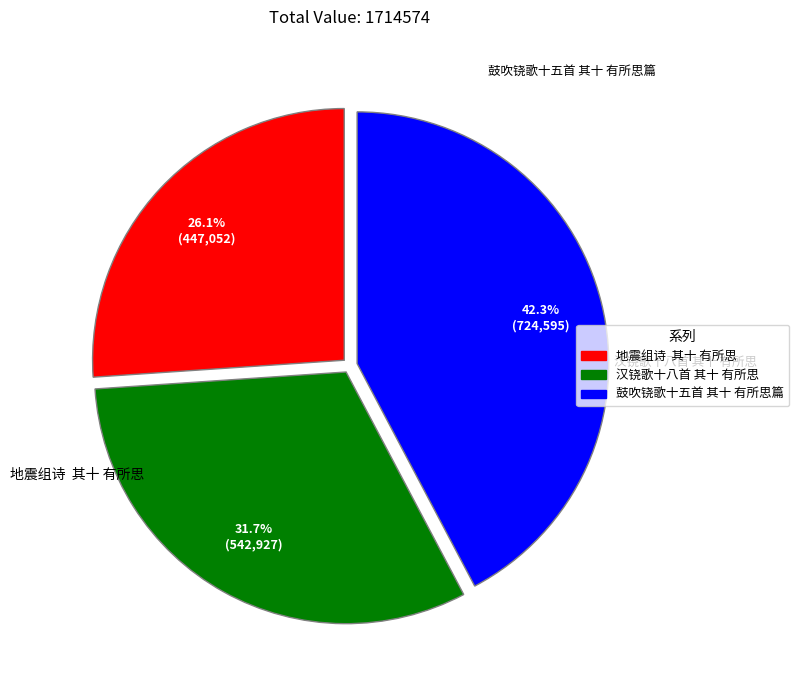

Is it true that 汉铙歌十八首 其十 有所思 is 23% of the pie?

False